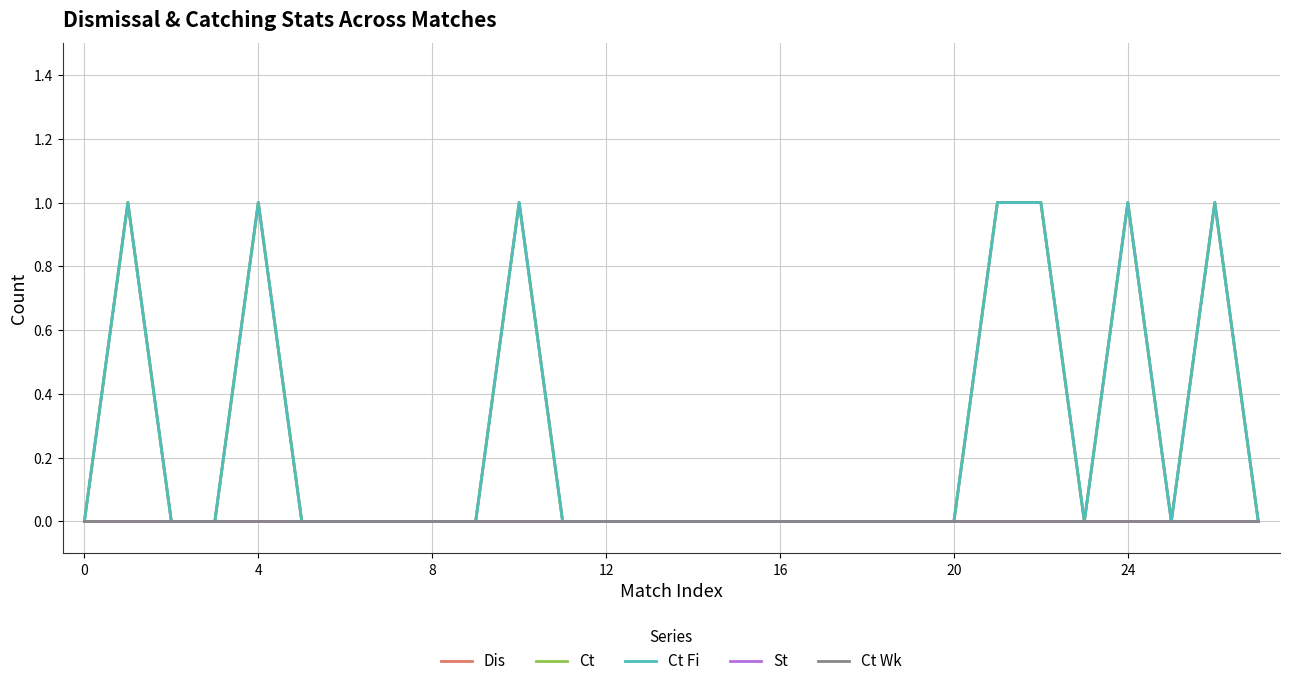

Count the Dis values in the range 0 to 1.

28